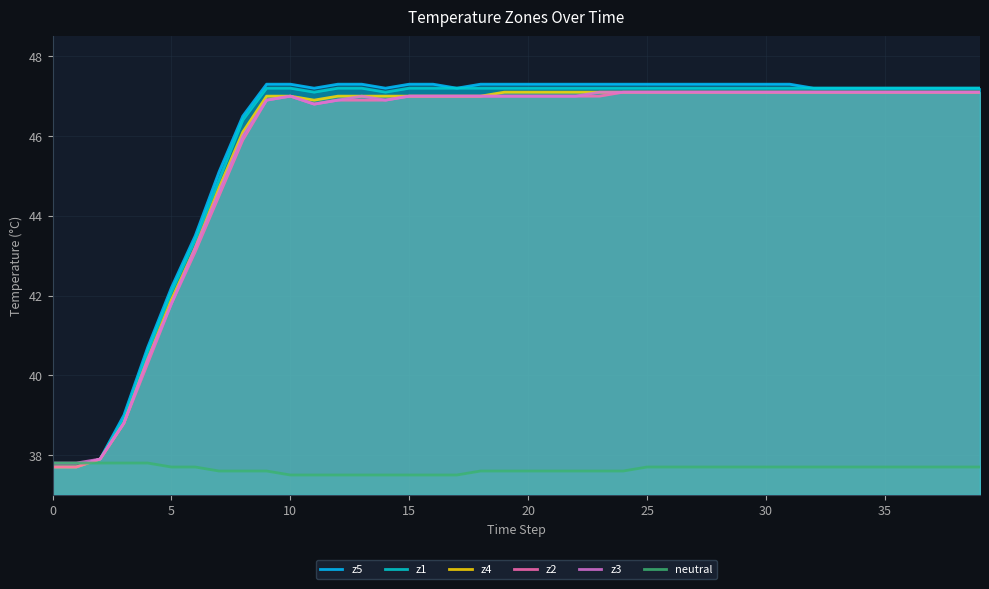

What is the highest value of the z1 series?

47.2